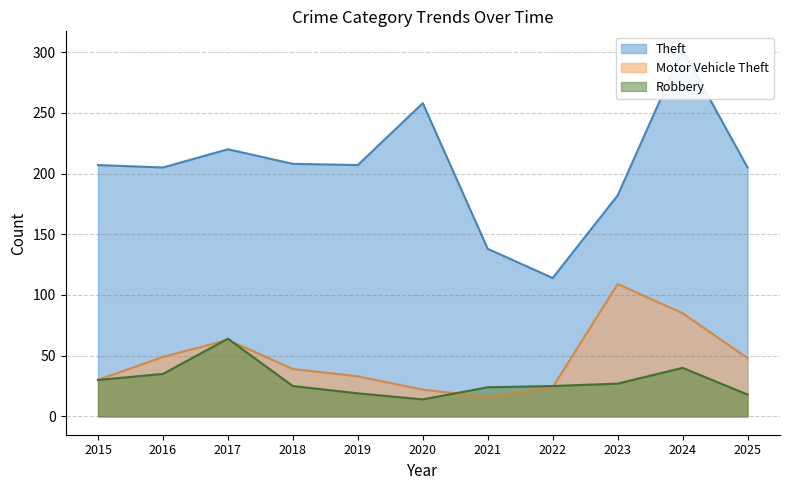

At 2025, list the series in order from smallest to largest.

Robbery, Motor Vehicle Theft, Theft